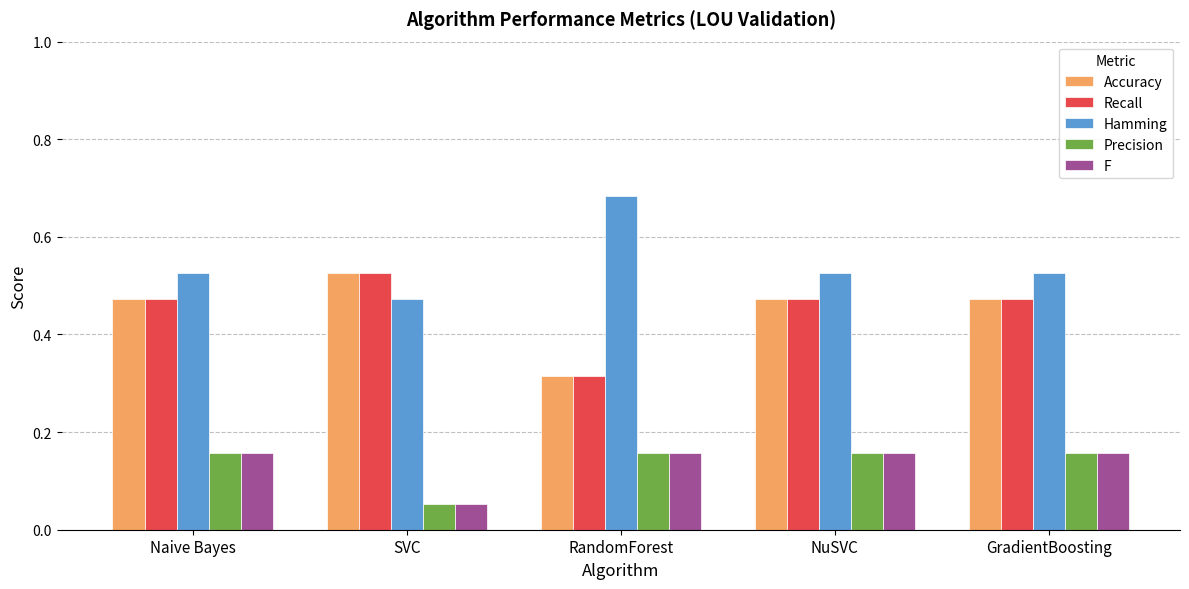

How many bars are there in total?

25